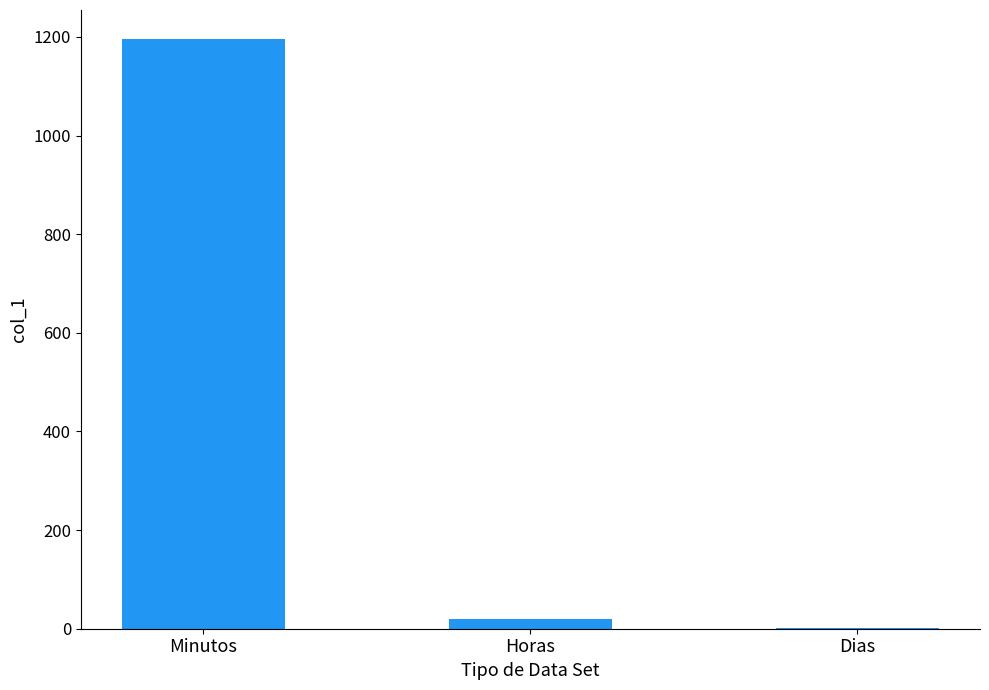

How many distinct data groups are displayed?

1